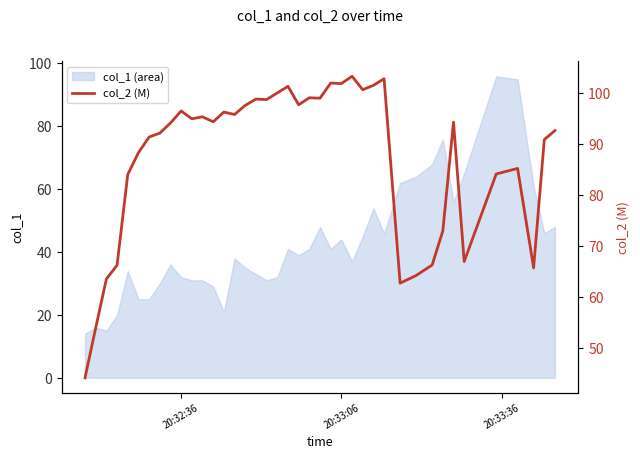

What is the smallest value displayed?

44.1